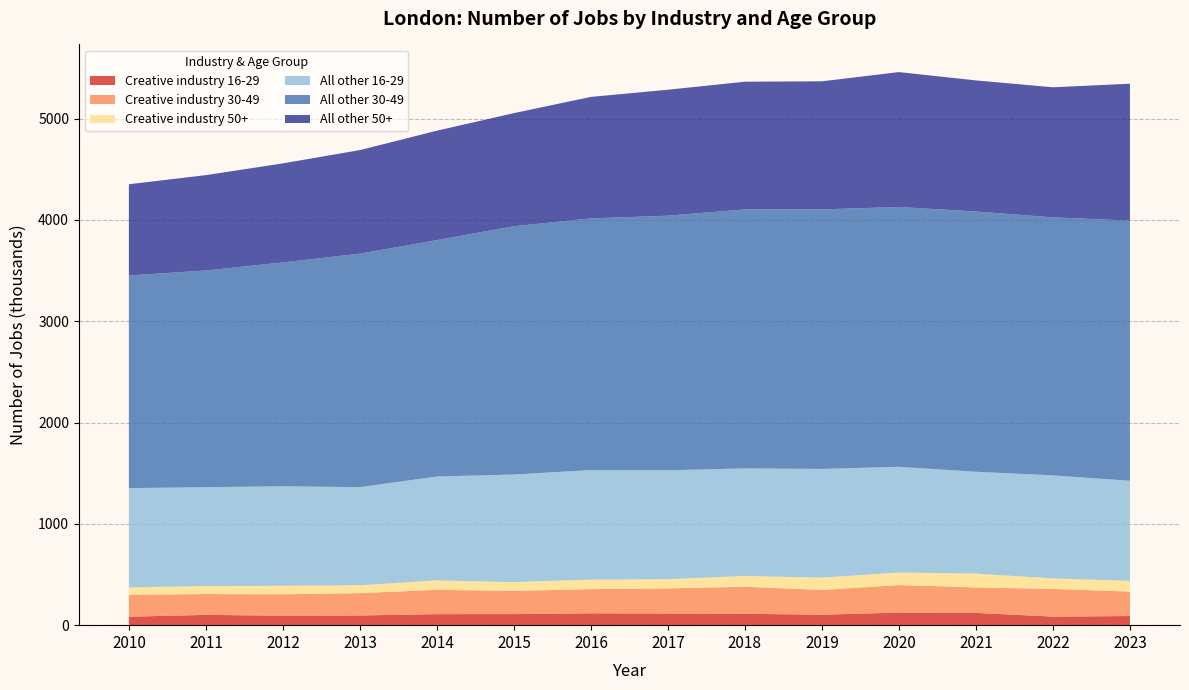

Reading right to left, transcribe all the data shown in this chart.

Creative industry 16-29: 90262	84514	121469	124257	103437	112509	115605	117123	109366	108858	95908	93948	101557	84020
Creative industry 30-49: 241641	273344	251396	271804	244573	266937	247536	238711	228784	239990	220239	210817	205727	215383
Creative industry 50+: 105560	103859	136136	123448	120935	106663	90618	93711	86634	92929	77889	83971	79442	72885
All other 16-29: 987447	1017128	1005422	1043662	1073416	1061119	1075168	1081431	1062012	1025571	968517	982014	975718	980045
All other 30-49: 2568336	2546729	2568683	2564473	2562089	2556839	2512800	2484244	2451068	2333551	2304541	2209893	2138644	2099182
All other 50+: 1351486	1283667	1294136	1331566	1263797	1260258	1243431	1199216	1116204	1080014	1022154	977525	941142	900628